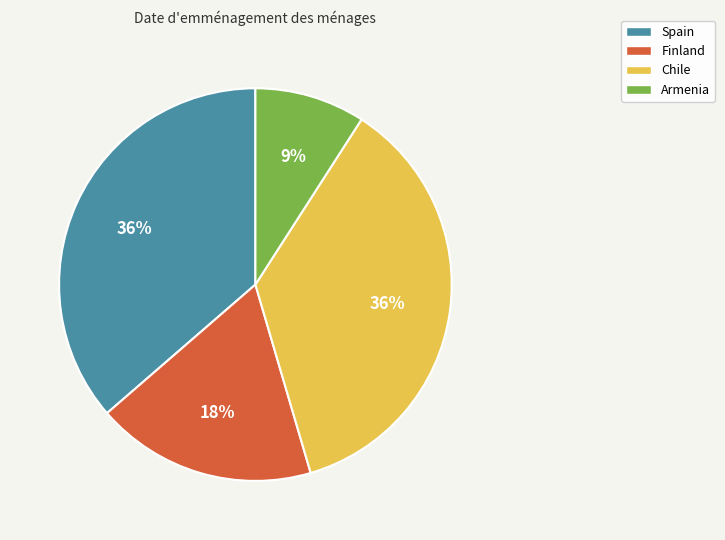

Is the sum of Chile and Finland greater than half?

Yes